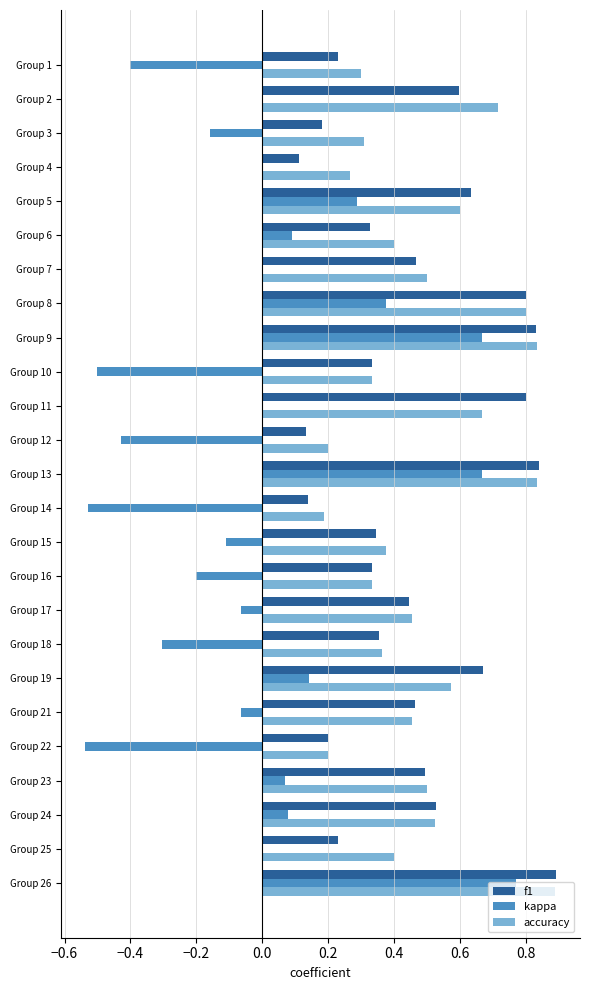

What is the sum of all accuracy values?

12.0